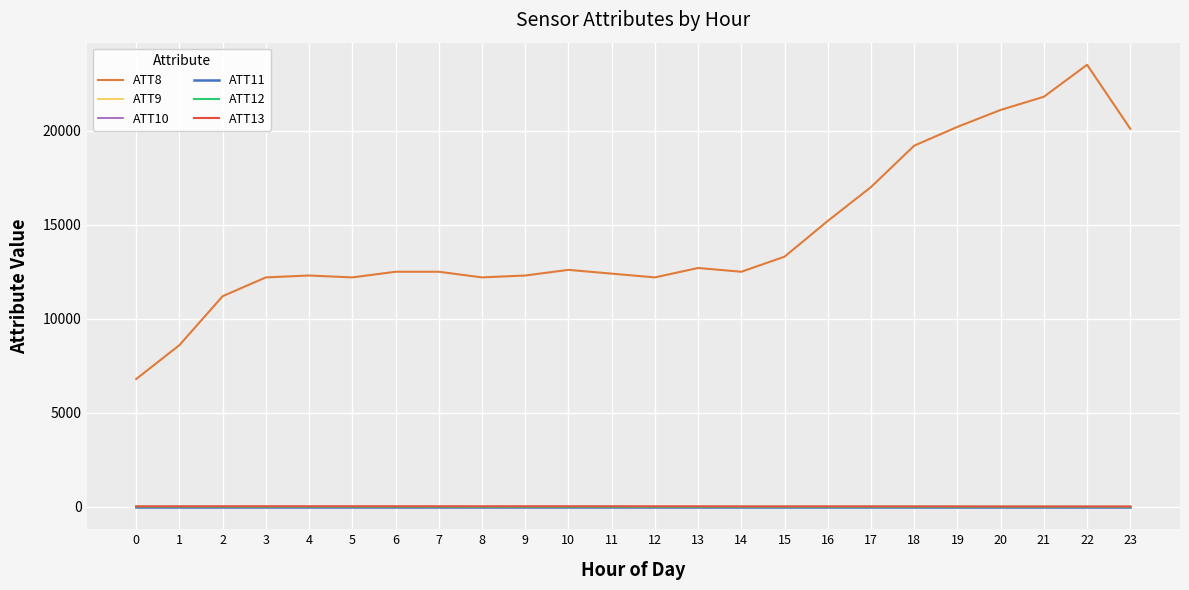

Does the chart display data point markers on the line(s)?

No